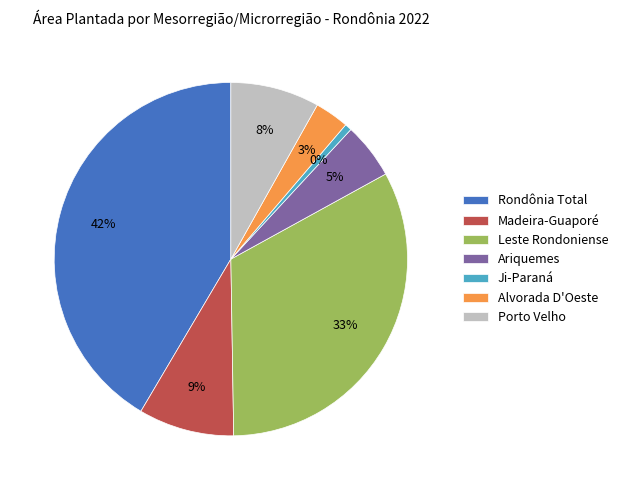

Which category has the smallest portion of the pie?

Ji-Paraná